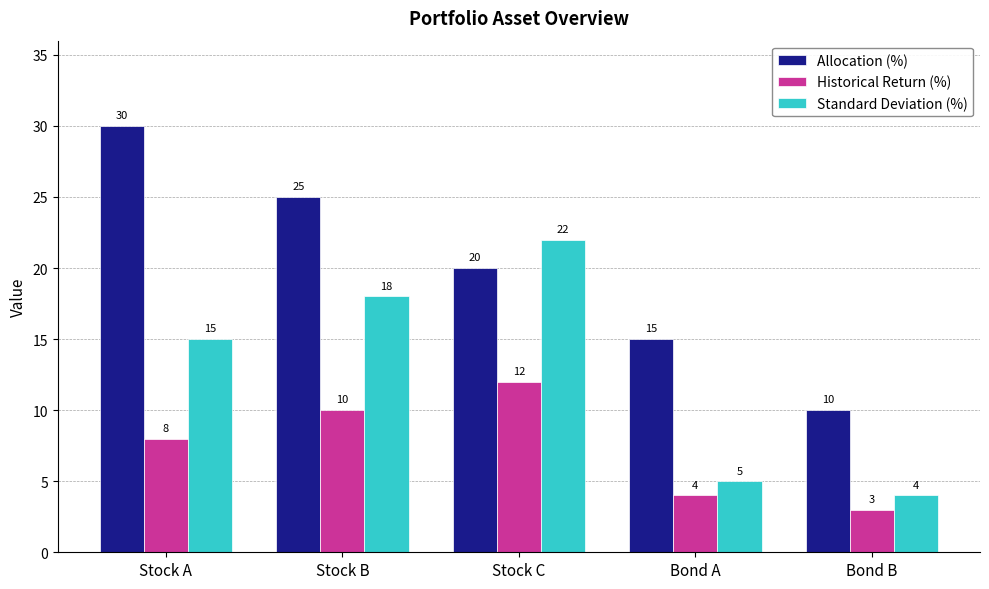

What is the label of the 5th bar from the left?

Bond B